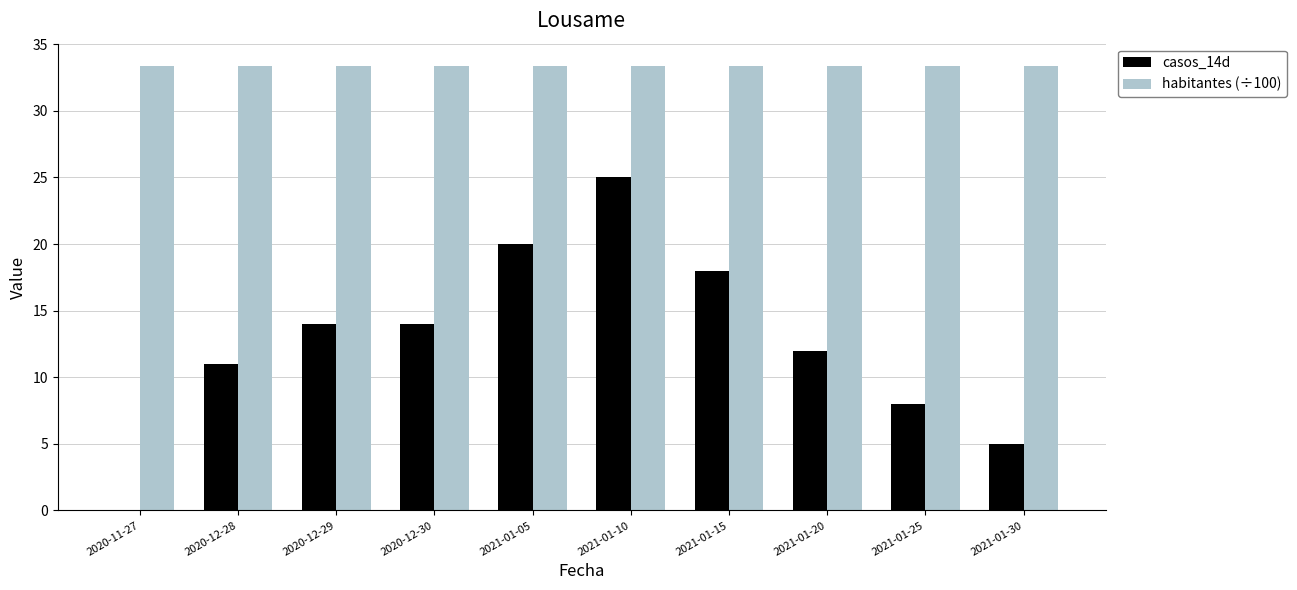

At which category is the sum across all series the highest?

2021-01-10